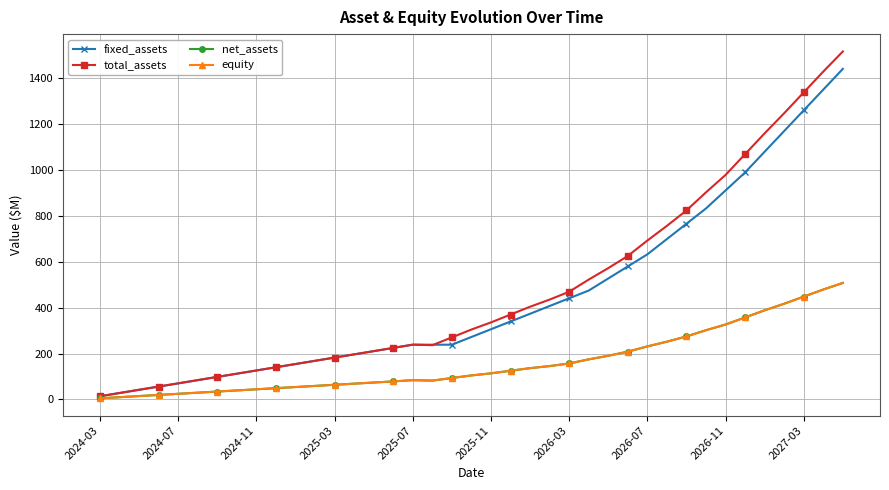

Which category has the lowest value across all series?

2024-03